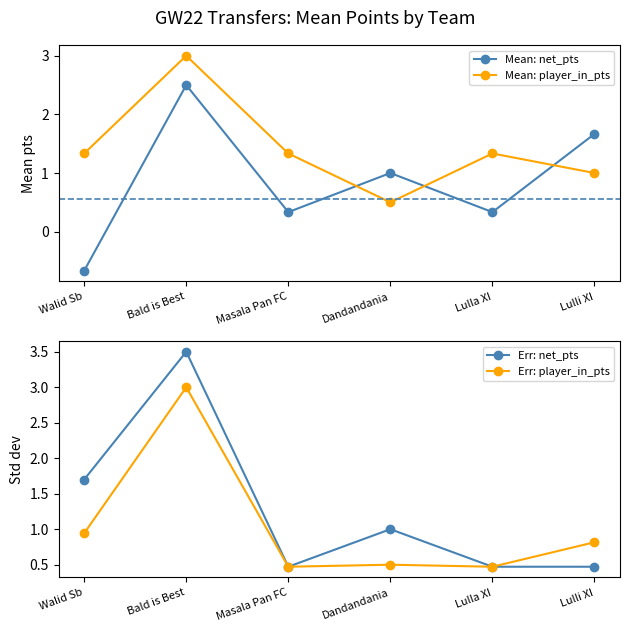

Where is the first local maximum for Err: net_pts?

Bald is Best